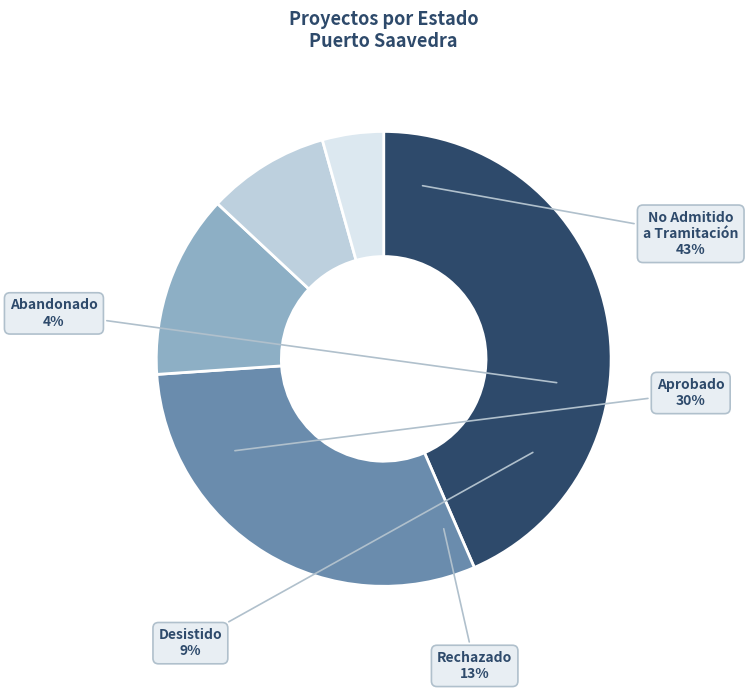

How many segments does this pie chart have?

5